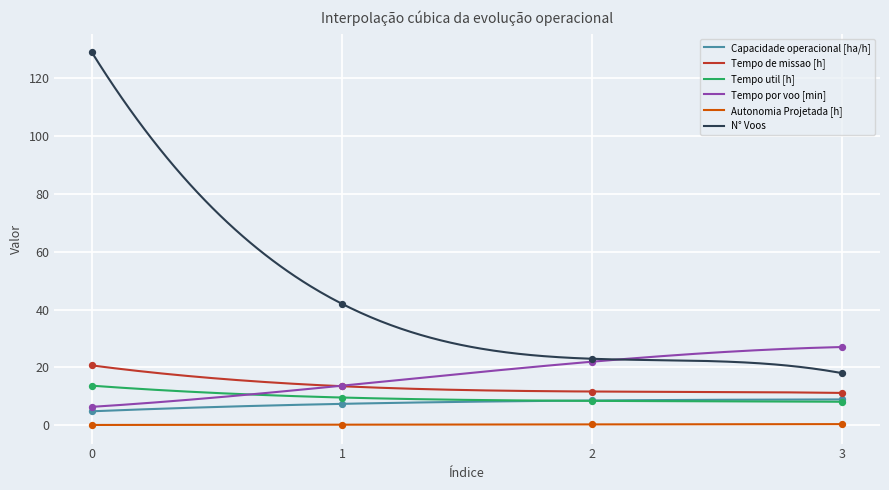

What are all the series names shown in the legend?

Capacidade operacional [ha/h], Tempo de missao [h], Tempo util [h], Tempo por voo [min], Autonomia Projetada [h], N° Voos